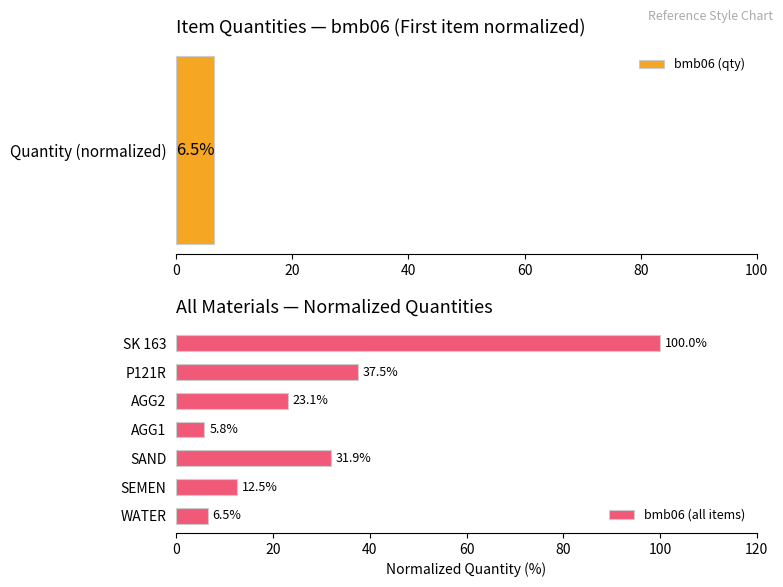

Where is bmb06 (all items) nearest to the value 52?

P121R